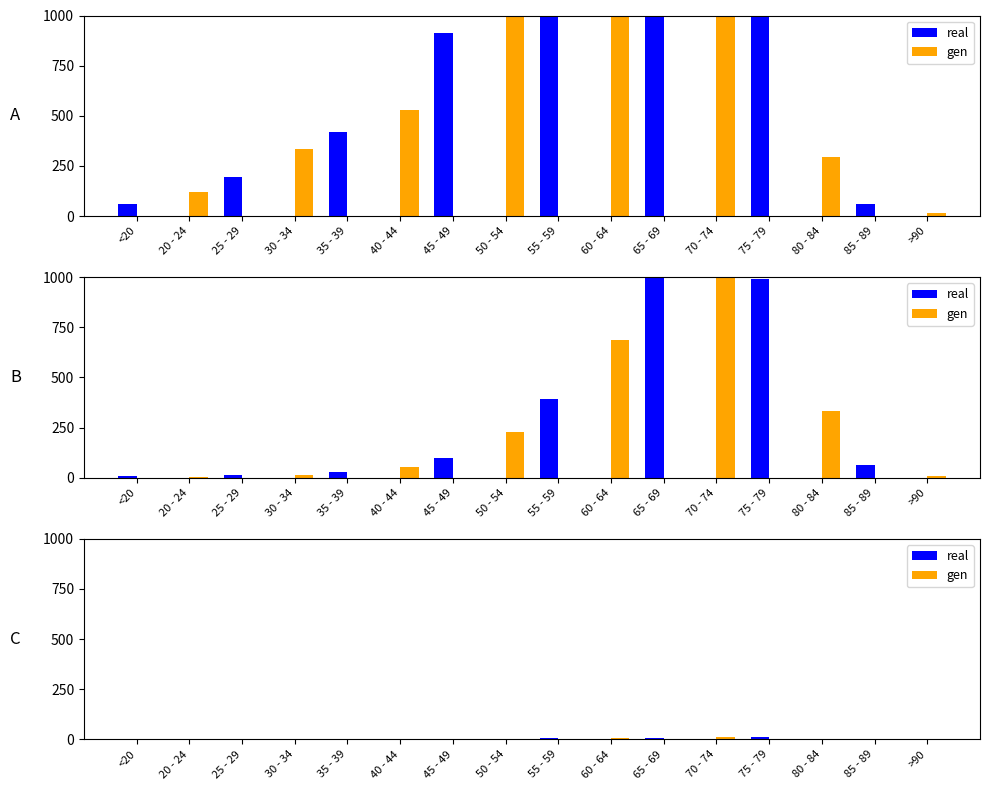

What is the sum of the real values at 45 - 49 and >90?

1